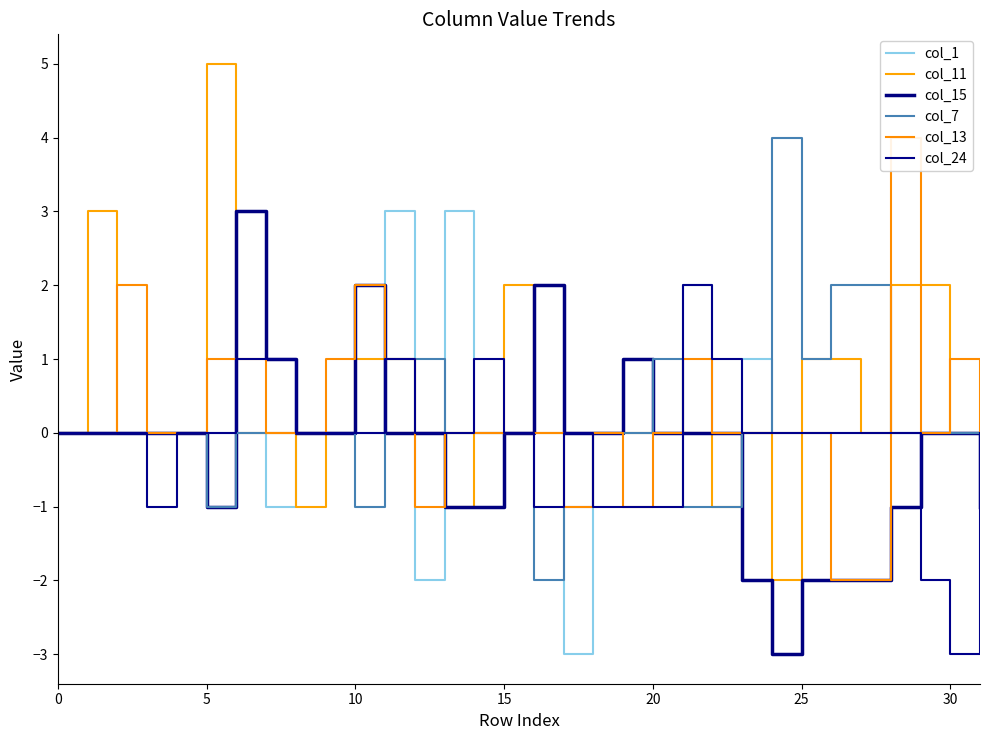

At how many categories does at least one series exceed 0?

25